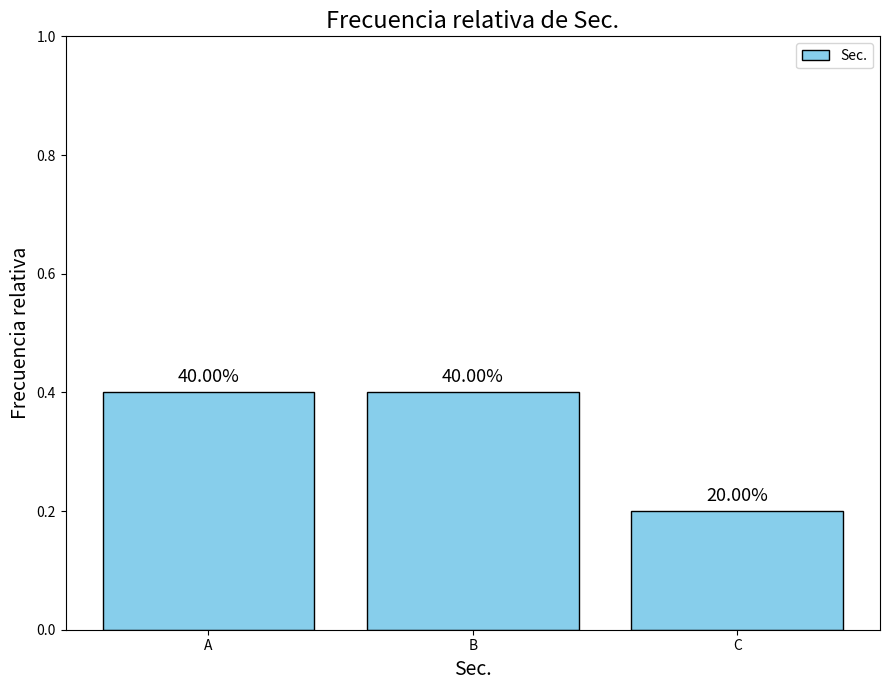

What is the difference between the second highest and minimum values?

0.2